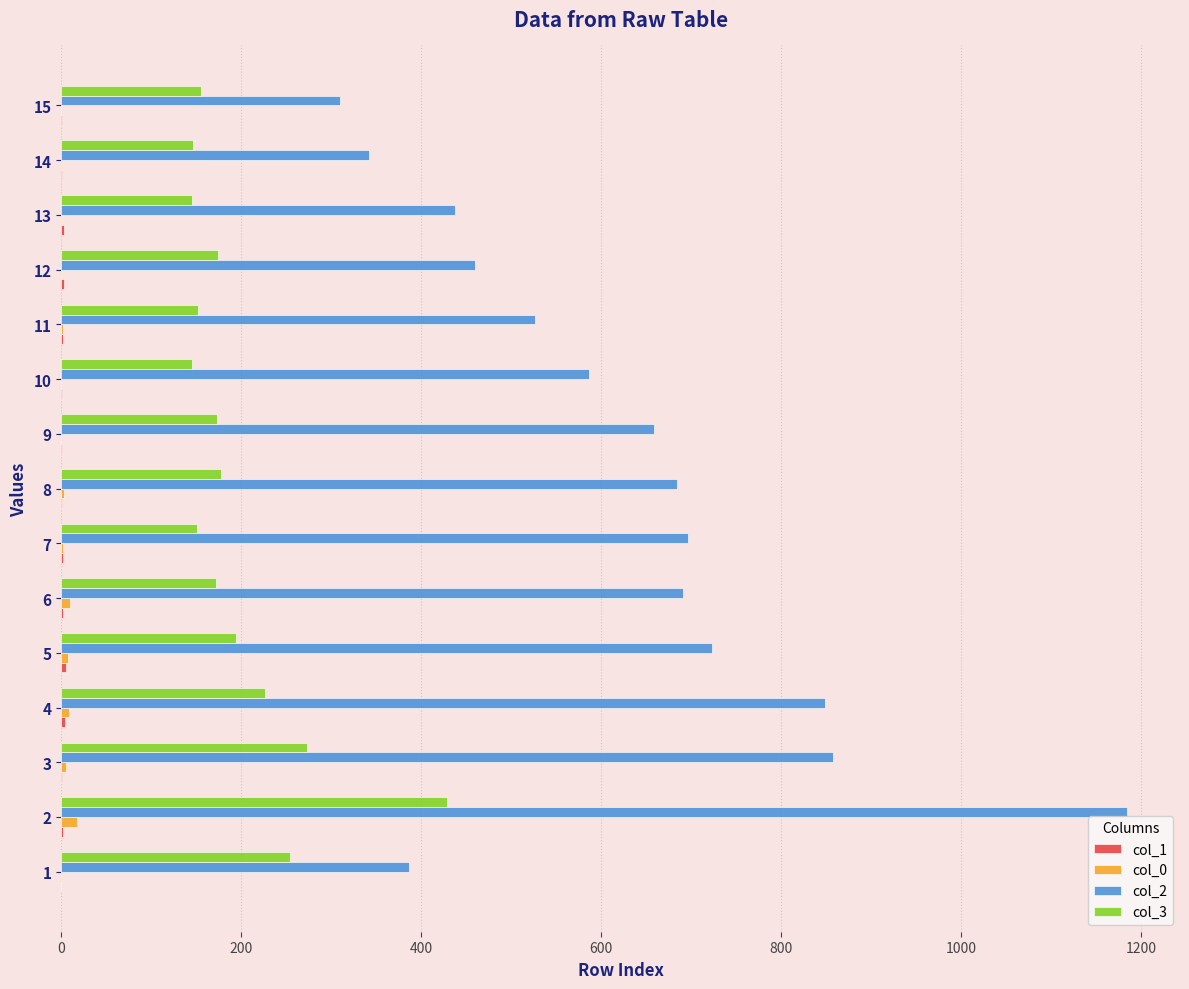

Which series has the widest spread of values?

col_2